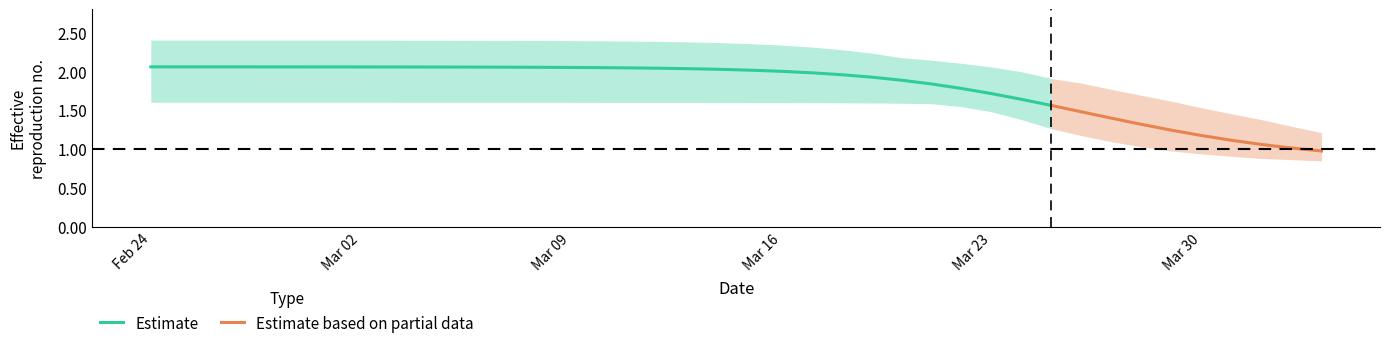

What is the lowest value of the r_lower series?

0.8